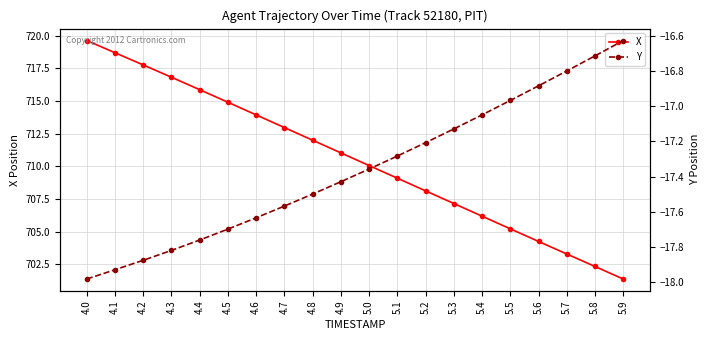

At which label does X first exceed 711?

4.0